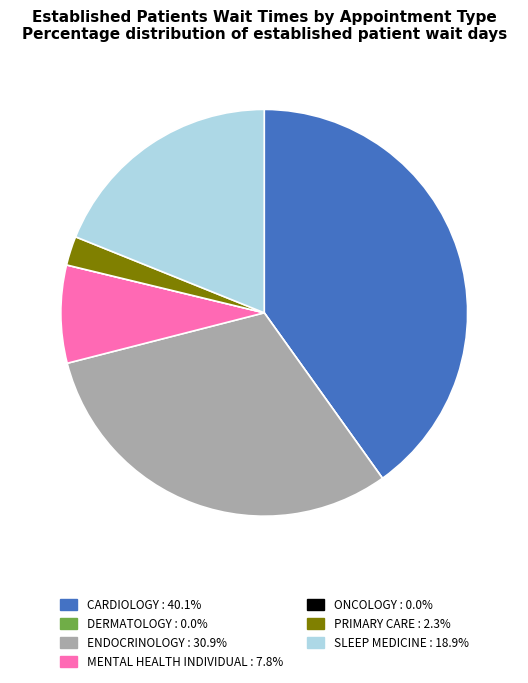

What is the largest slice in the pie chart?

CARDIOLOGY